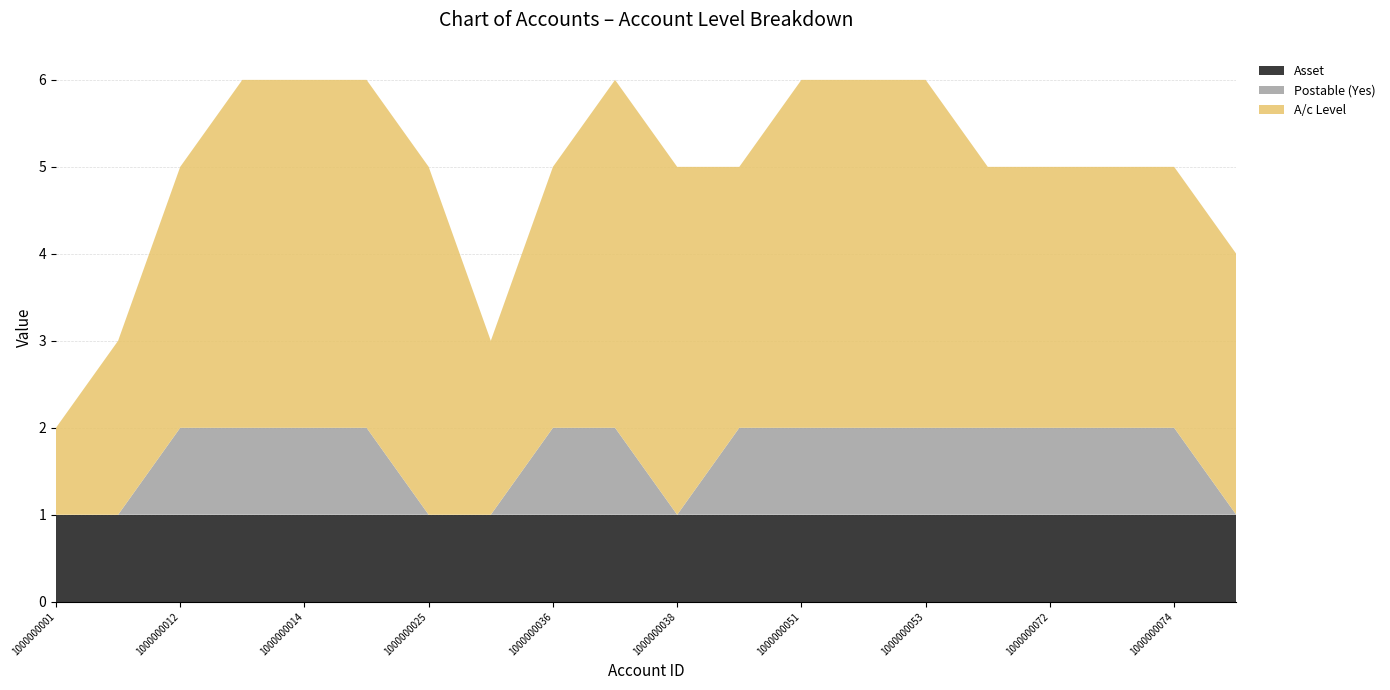

Reading left to right, transcribe all the data shown in this chart.

Asset: 1000000001=1	1000000011=1	1000000012=1	1000000013=1	1000000014=1	1000000015=1	1000000025=1	1000000035=1	1000000036=1	1000000037=1	1000000038=1	1000000050=1	1000000051=1	1000000052=1	1000000053=1	1000000071=1	1000000072=1	1000000073=1	1000000074=1	1000000075=1
Postable (Yes): 1000000001=0	1000000011=0	1000000012=1	1000000013=1	1000000014=1	1000000015=1	1000000025=0	1000000035=0	1000000036=1	1000000037=1	1000000038=0	1000000050=1	1000000051=1	1000000052=1	1000000053=1	1000000071=1	1000000072=1	1000000073=1	1000000074=1	1000000075=0
A/c Level: 1000000001=1	1000000011=2	1000000012=3	1000000013=4	1000000014=4	1000000015=4	1000000025=4	1000000035=2	1000000036=3	1000000037=4	1000000038=4	1000000050=3	1000000051=4	1000000052=4	1000000053=4	1000000071=3	1000000072=3	1000000073=3	1000000074=3	1000000075=3